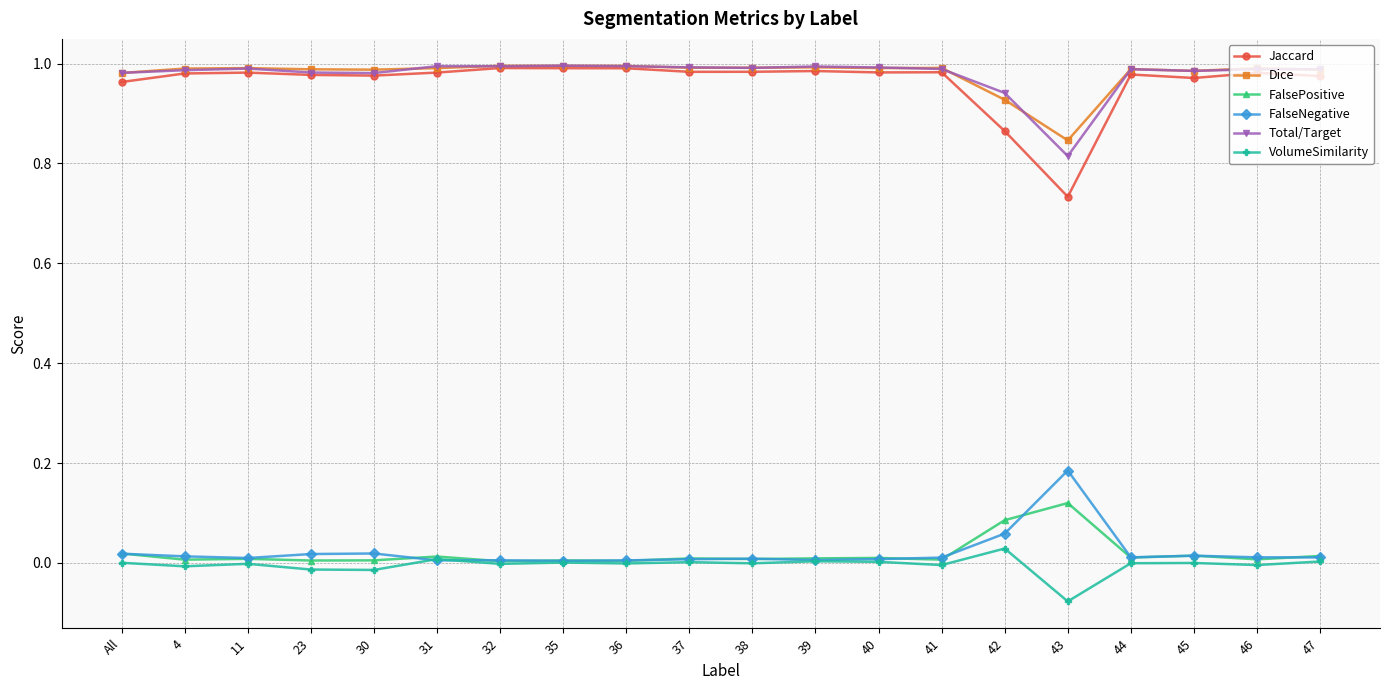

What is the label of the 18th point from the left?

45